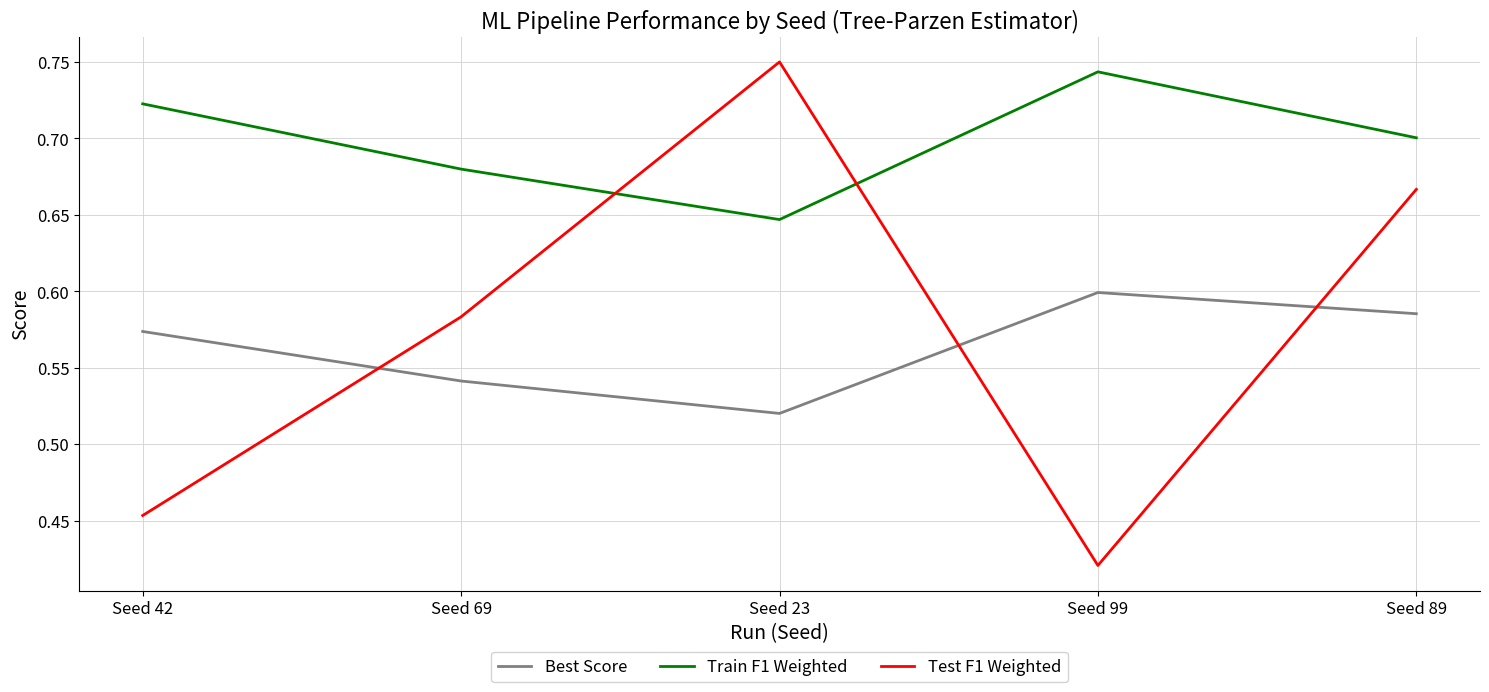

What is the sum of the Test F1 Weighted values at Seed 23 and Seed 69?

1.3